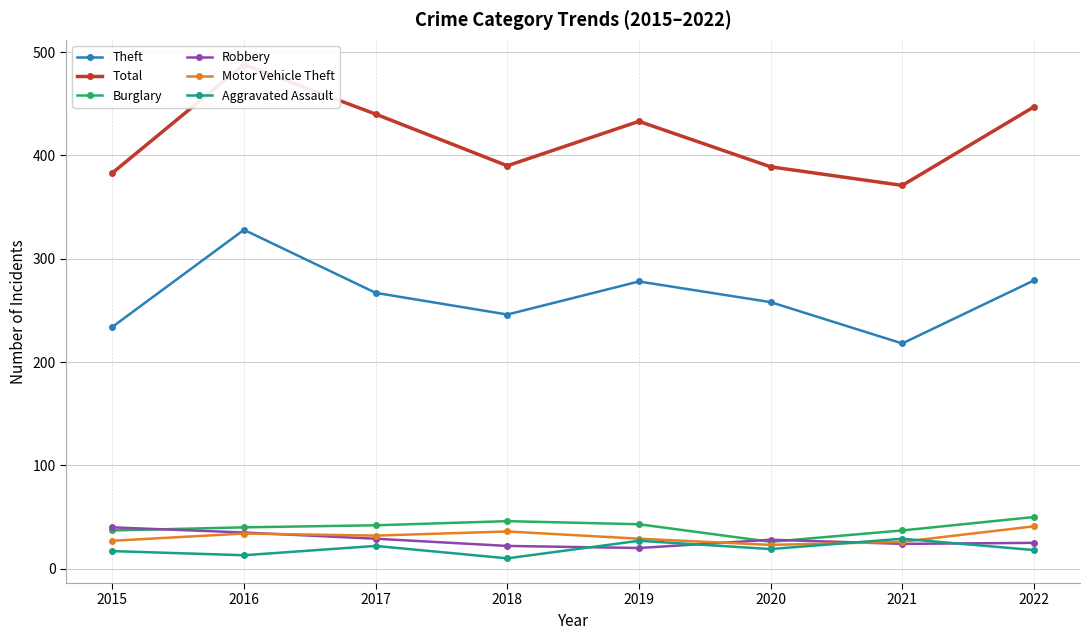

Count the number of data series in this chart.

6